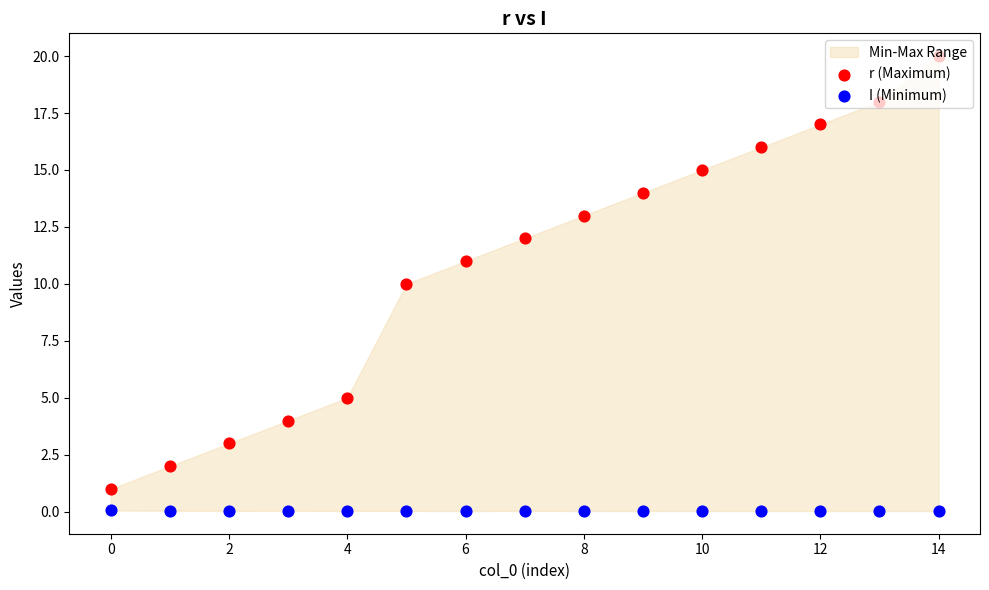

At which category is the sum across all series the highest?

14